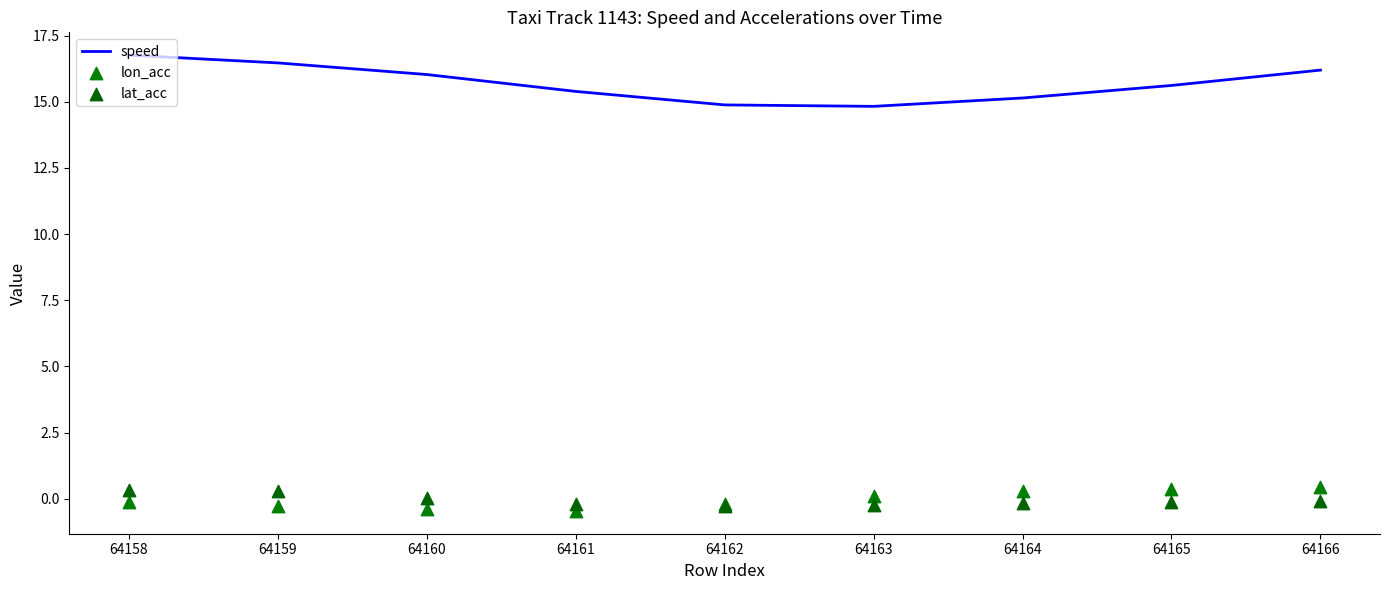

The speed series shows 22.9 at 64166. True or false?

False